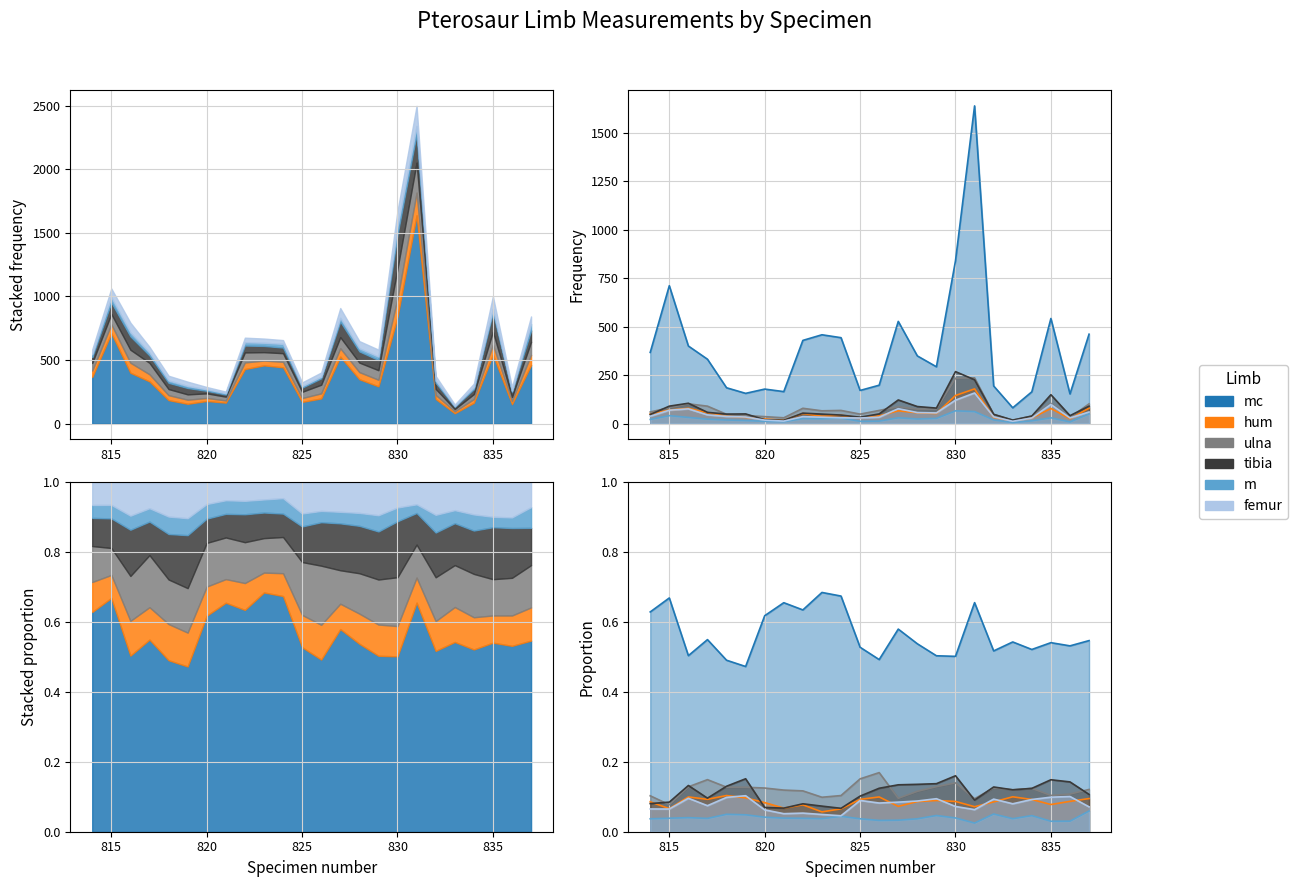

Rank the series by their maximum value, from lowest to highest.

m, femur, hum, ulna, tibia, mc